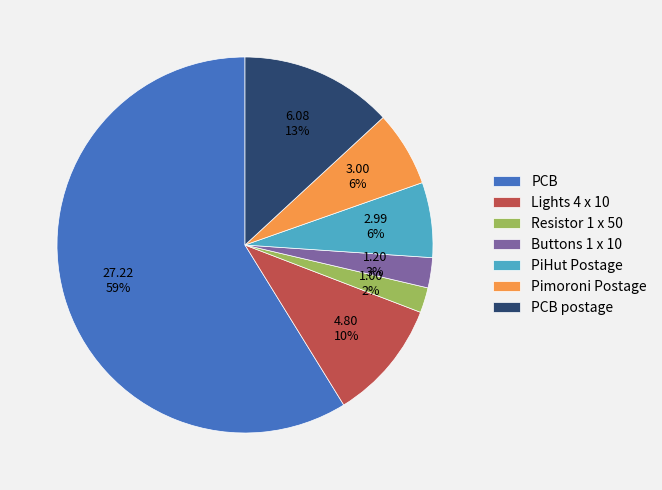

What is the largest slice in the pie chart?

PCB